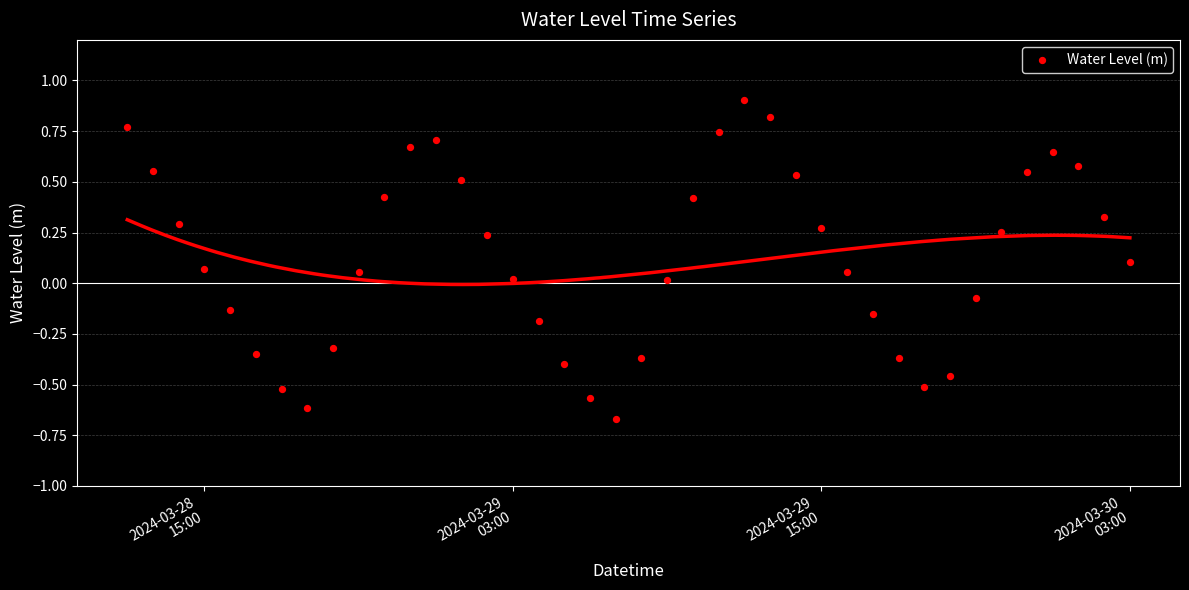

What is the range of Y values (max minus min)?

1.6